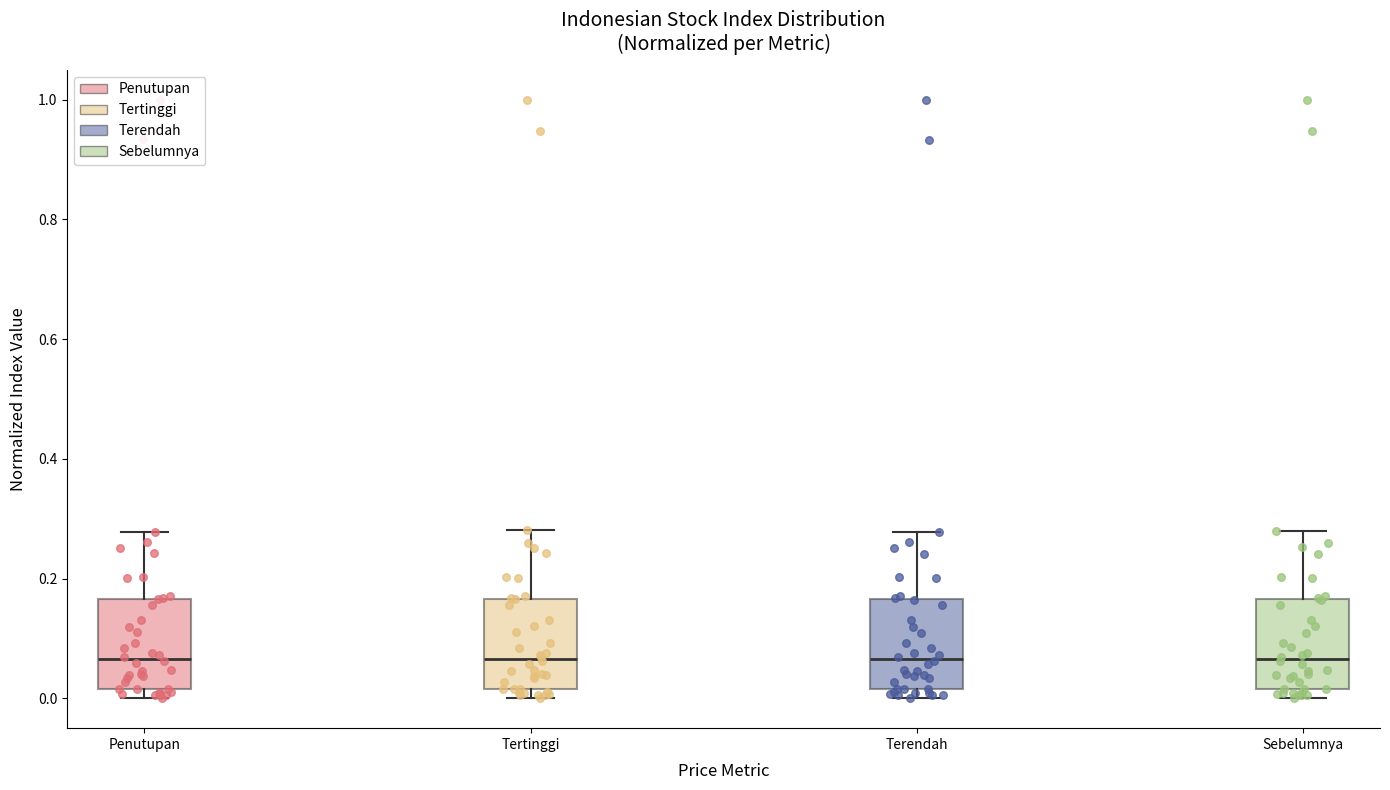

Reading left to right, read every box against the y-axis: the position of its median line, the range the box covers, and the ends of its whiskers. The values are not printed on the chart, so give them approximately, as read against the axis.

Penutupan: median 0.06, box 0.02 to 0.16, whiskers 0.00 to 0.28
Tertinggi: median 0.06, box 0.02 to 0.16, whiskers 0.00 to 0.28
Terendah: median 0.06, box 0.02 to 0.16, whiskers 0.00 to 0.28
Sebelumnya: median 0.06, box 0.02 to 0.16, whiskers 0.00 to 0.28